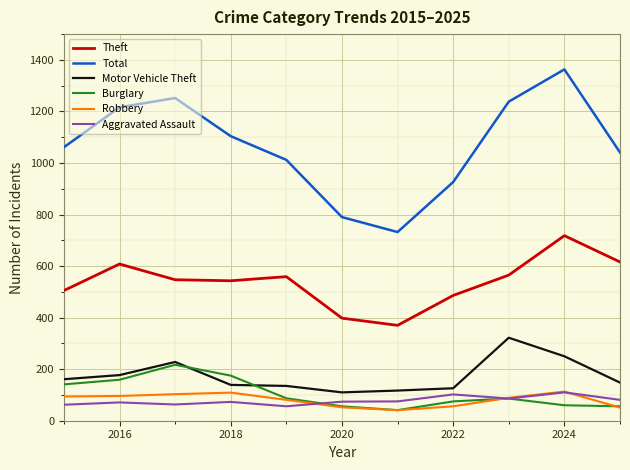

How many lines are shown in the chart?

6